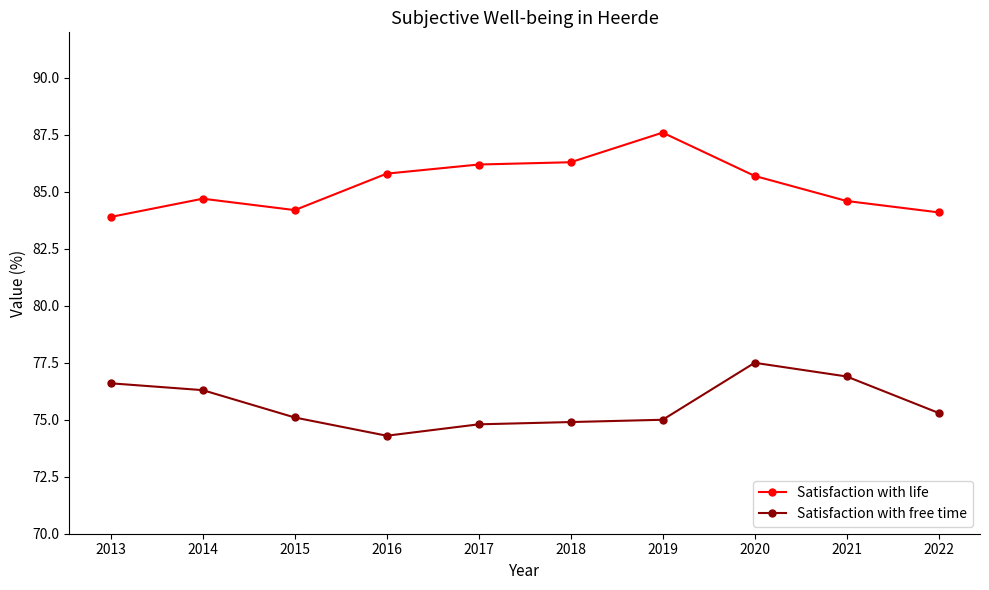

True or false: Satisfaction with life and Satisfaction with free time intersect in this chart.

False